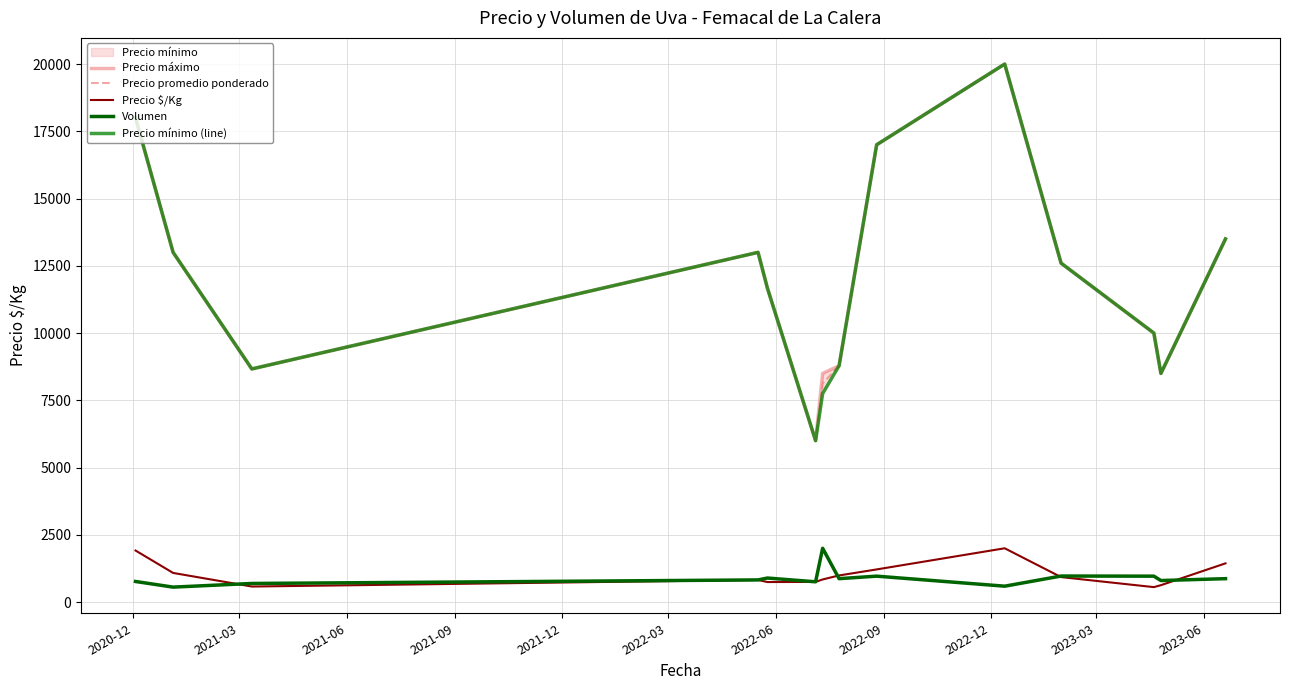

What is the average value of the Precio máximo series?

12087.1